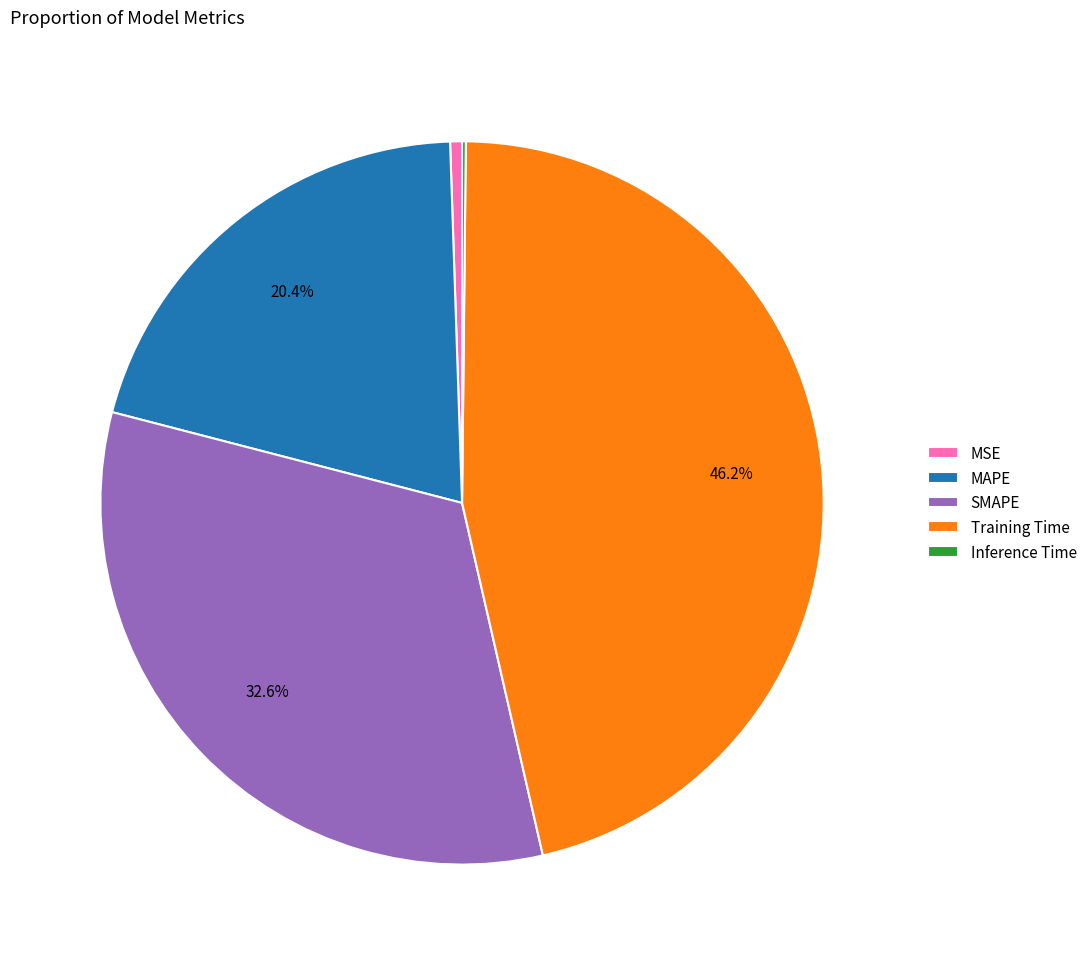

Is the sum of Training Time and SMAPE greater than half?

Yes